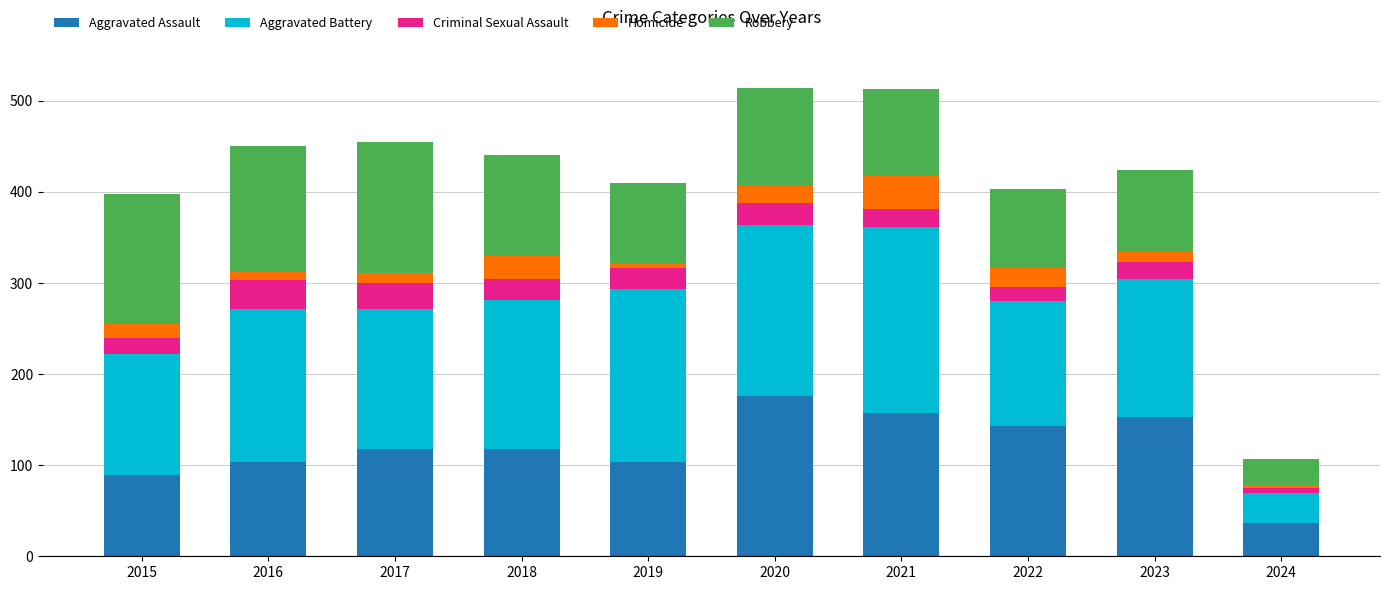

Is it true that Aggravated Assault equals 236 at 2020?

False